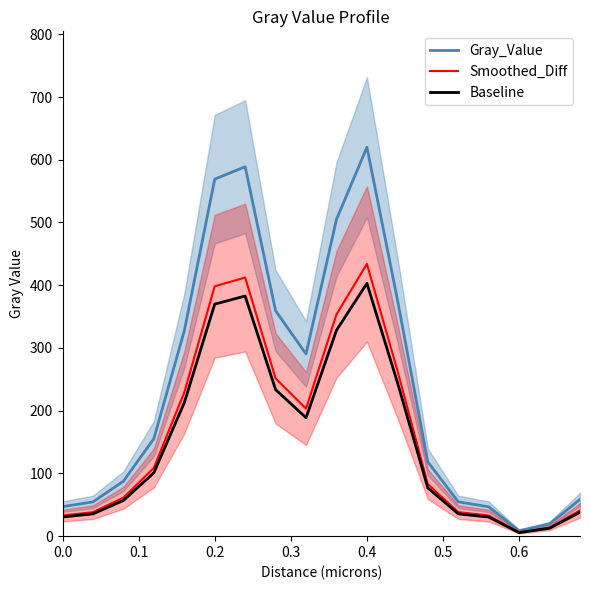

The value of Baseline at 0.2 is 369.9. True or false?

True